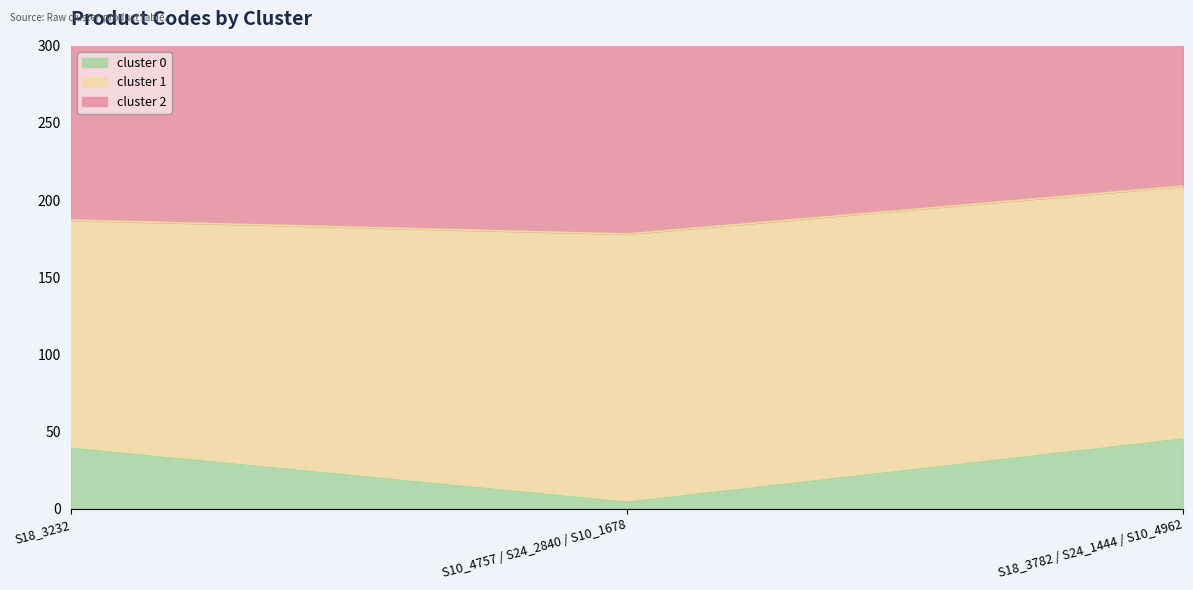

Rank the categories by cluster 1 value from lowest to highest.

S18_3232, S18_3782 / S24_1444 / S10_4962, S10_4757 / S24_2840 / S10_1678